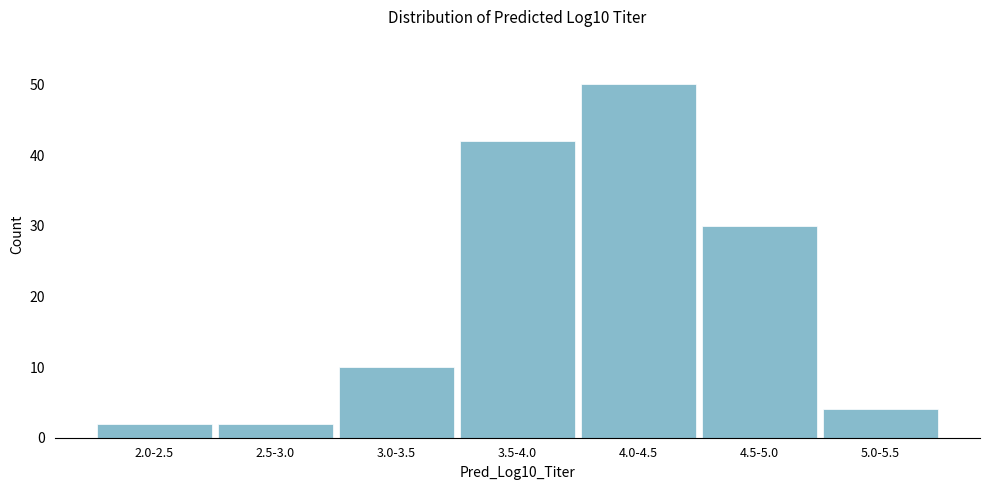

Reading left to right, extract all data points from this chart.

2	2	10	42	50	30	4